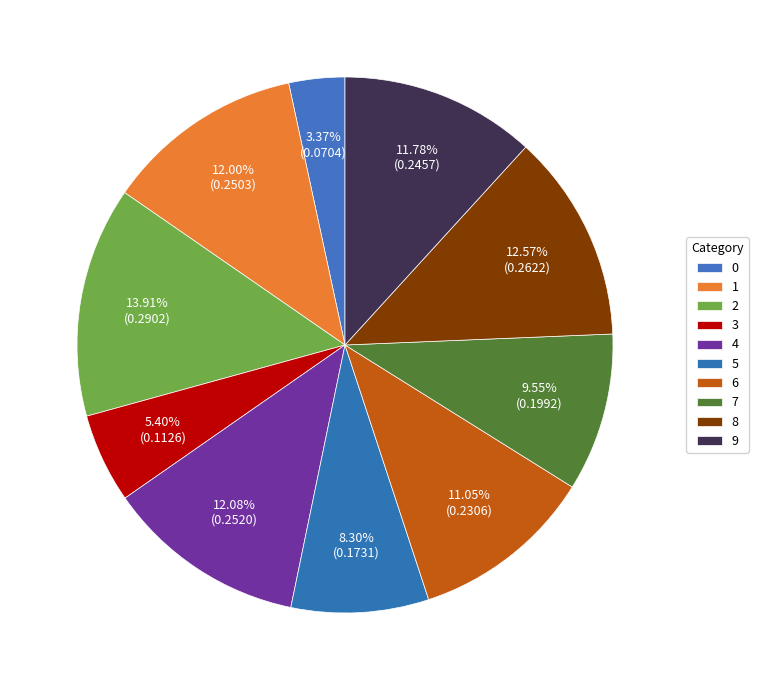

Which has a higher value, 7 or 6?

6